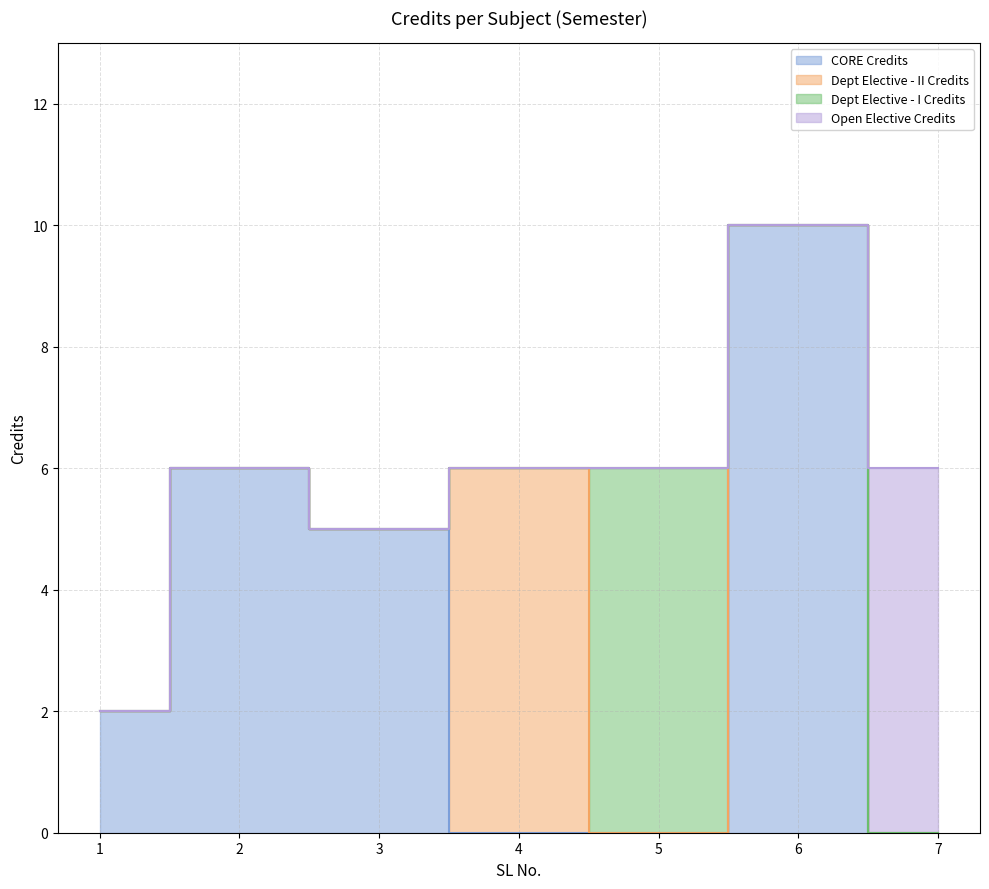

At which label is the value closest to 6?

2